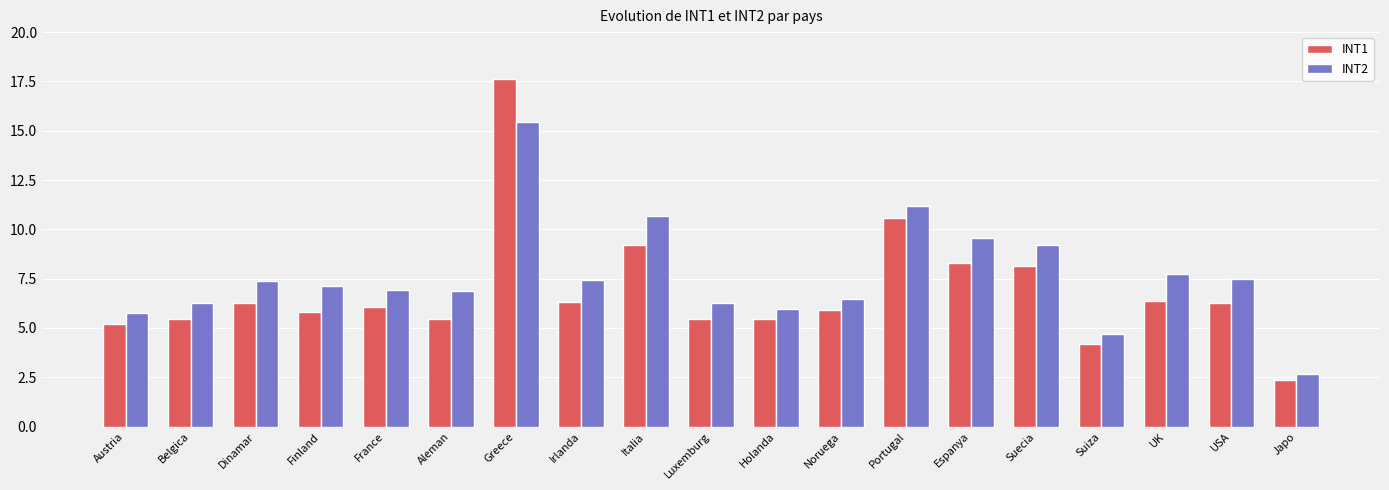

How many series are shown in this chart?

2